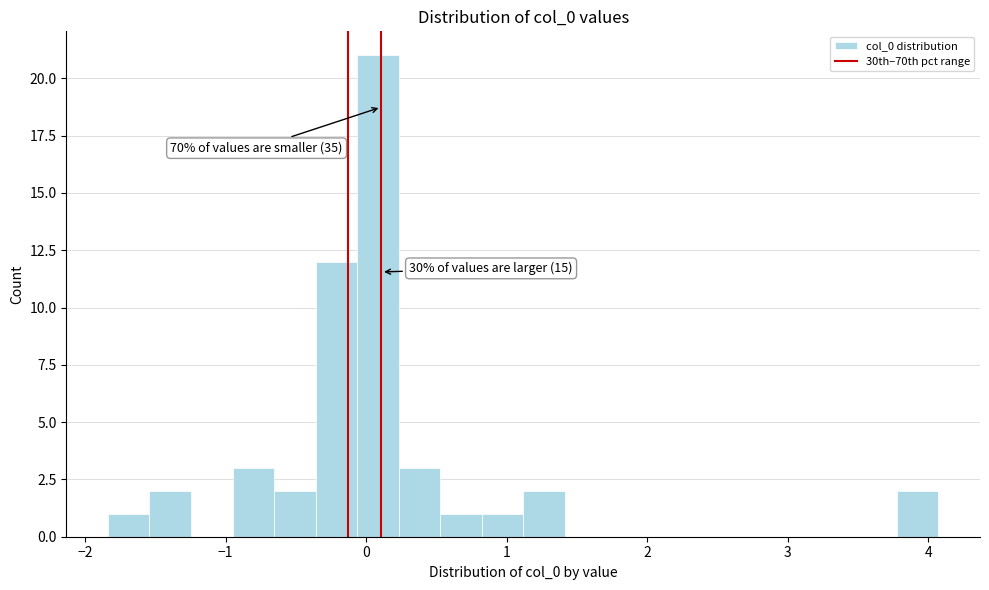

Read against the x-axis, roughly where is the centre of the tallest bar?

0.1